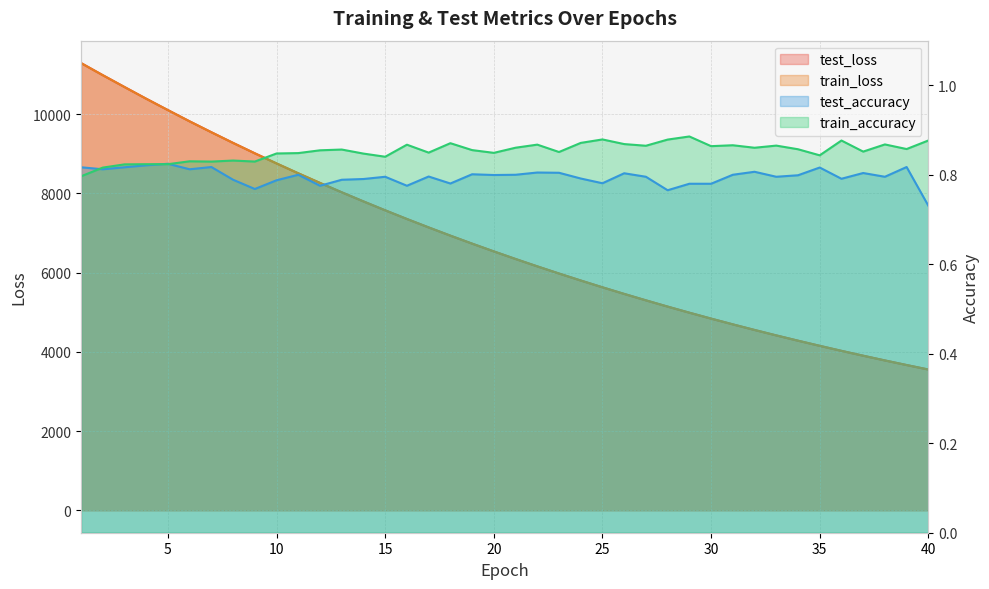

True or false: train_loss and test_loss cross at least once.

False